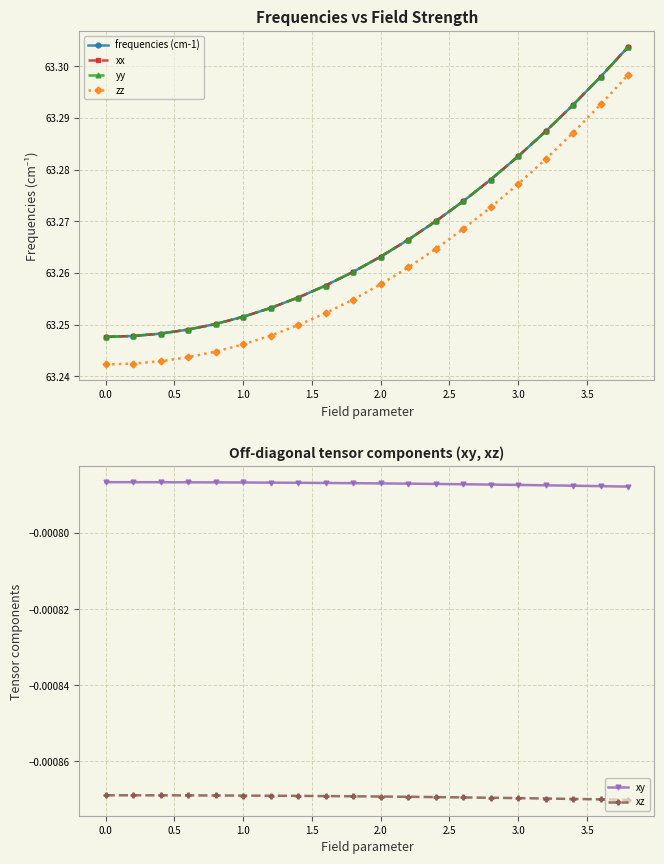

List the series in order of their peak value, highest first.

frequencies (cm-1), xx, yy, zz, xy, xz